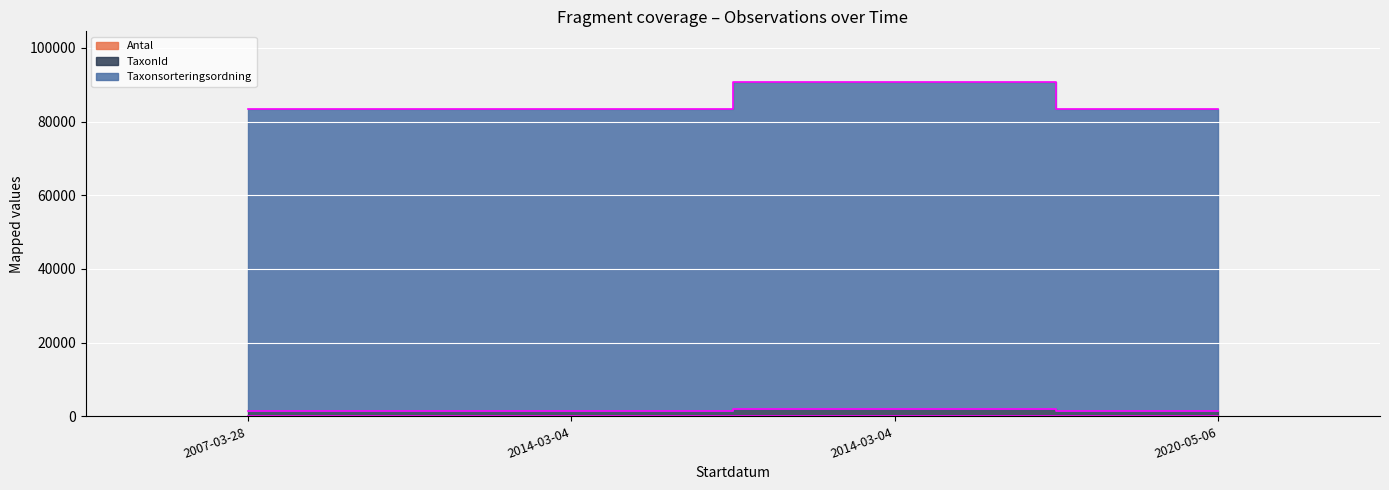

What is the smallest value displayed?

2